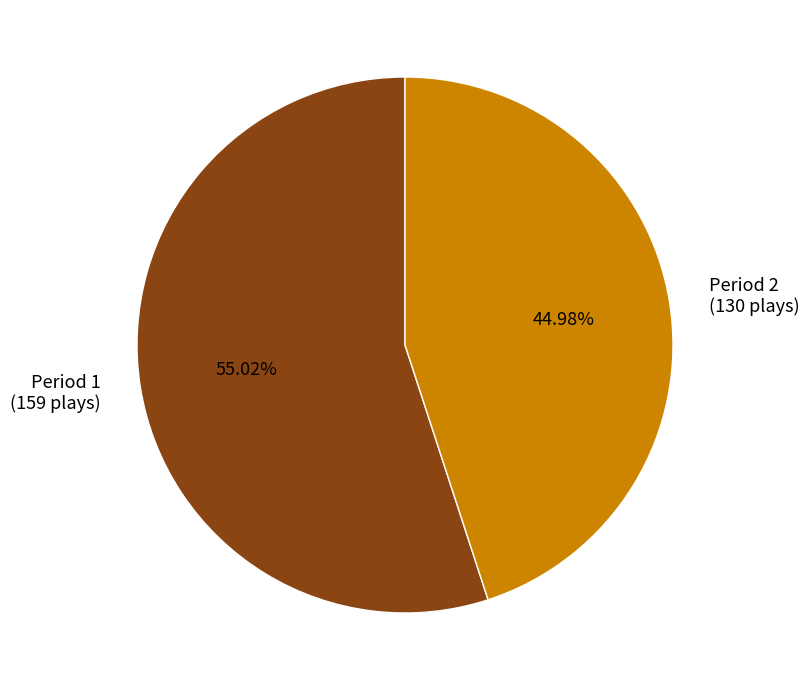

The Period 2 slice represents 57% of the pie. True or false?

False